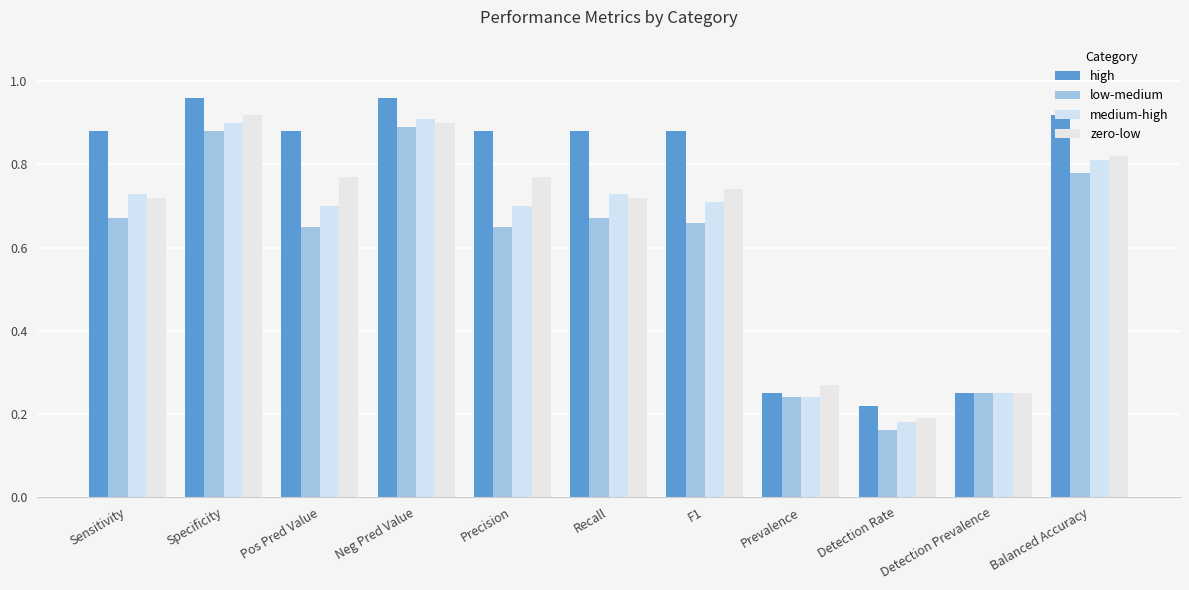

How many bars are there in each group?

4